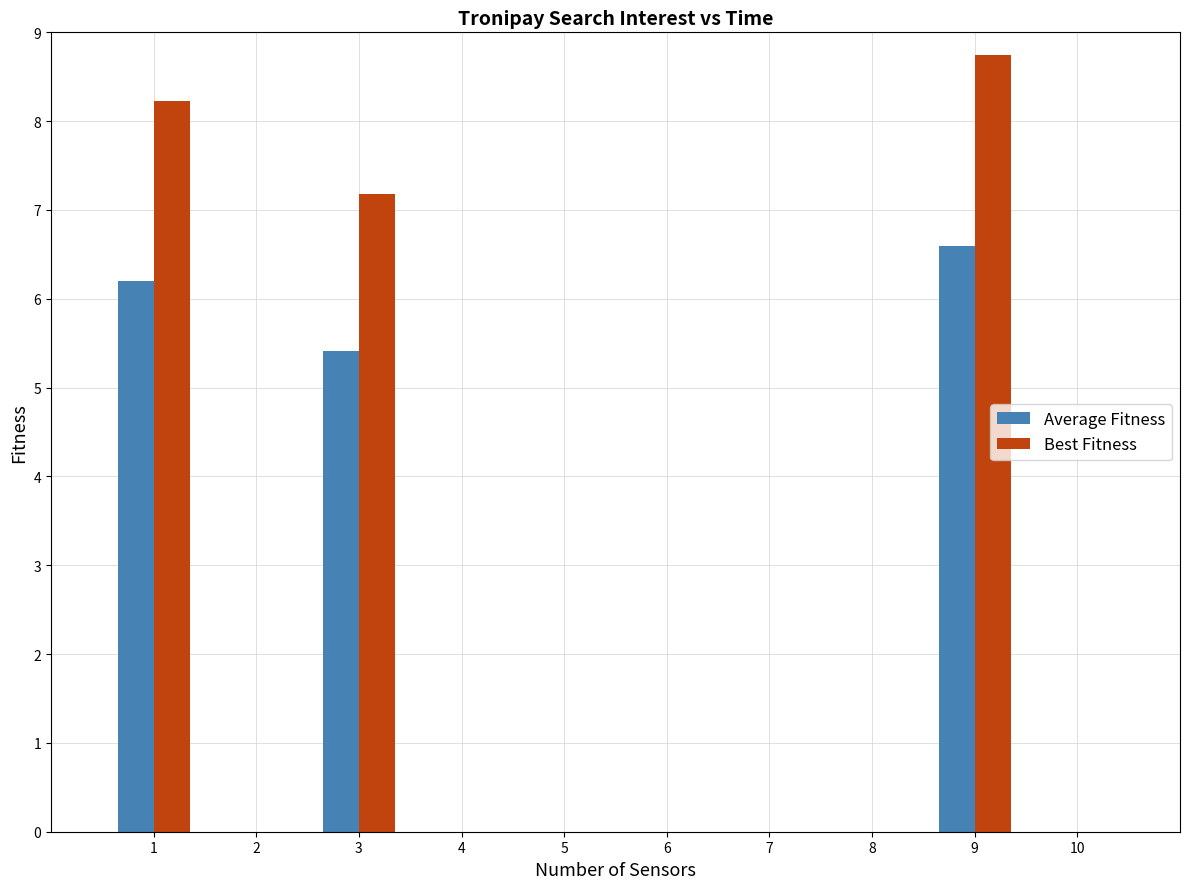

Where does the Average Fitness series first go above 6?

1